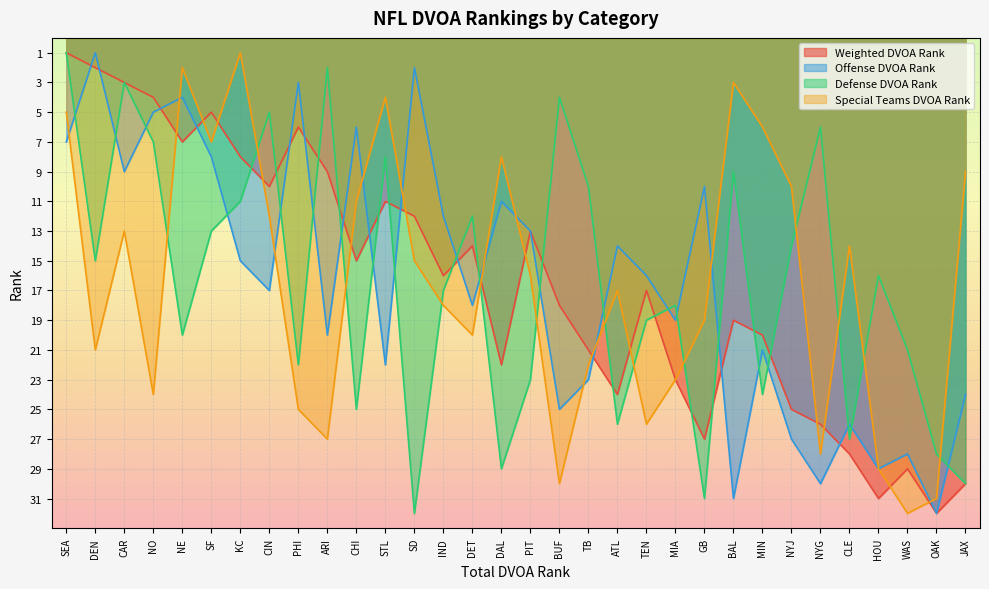

True or false: Offense DVOA Rank has more than 2 interior local peaks.

True